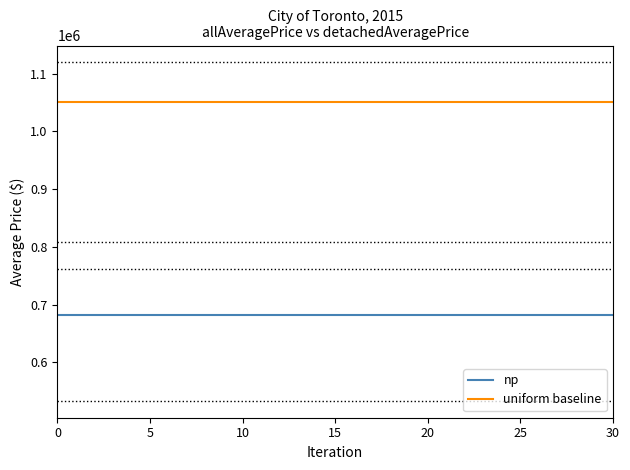

What are all the series names shown in the legend?

np, uniform baseline